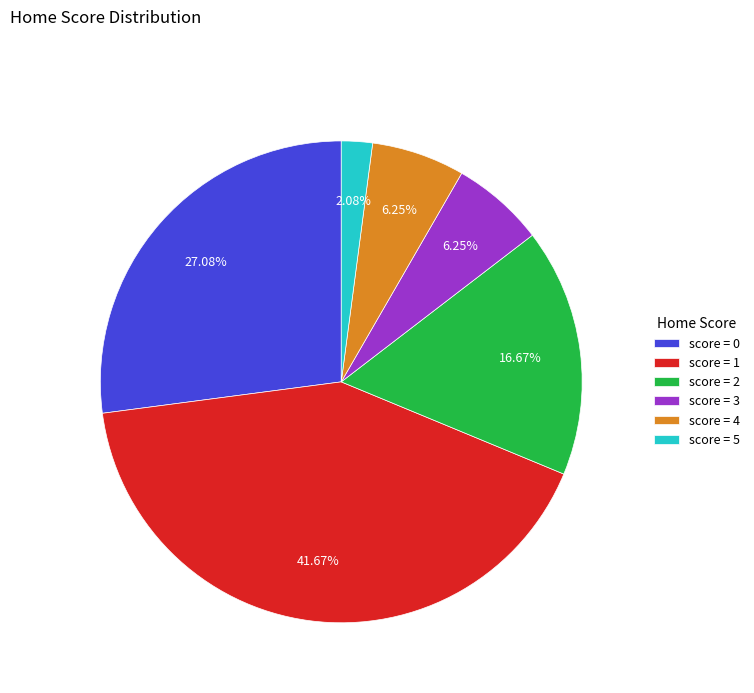

Does any single category account for the majority?

No